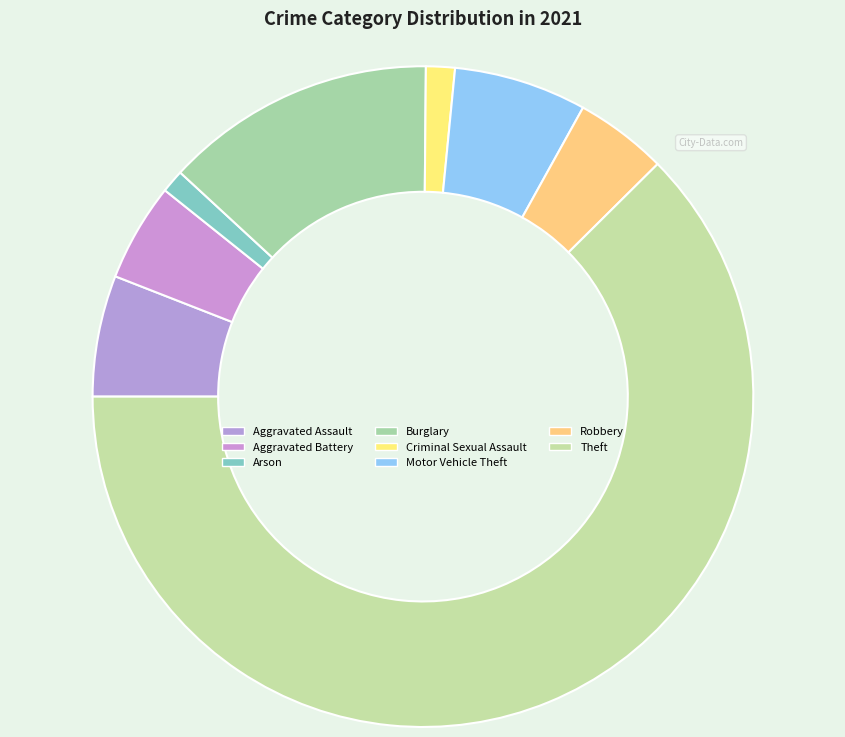

To the nearest percent, what portion does Aggravated Battery represent?

5%